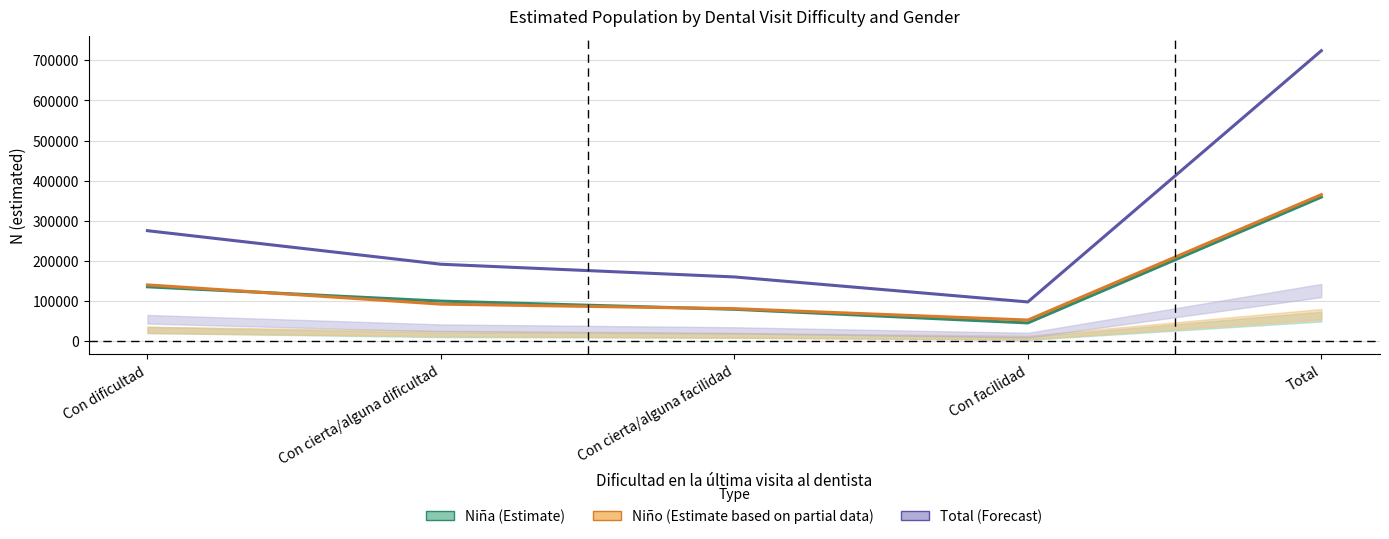

At how many categories does at least one series exceed 676537?

1